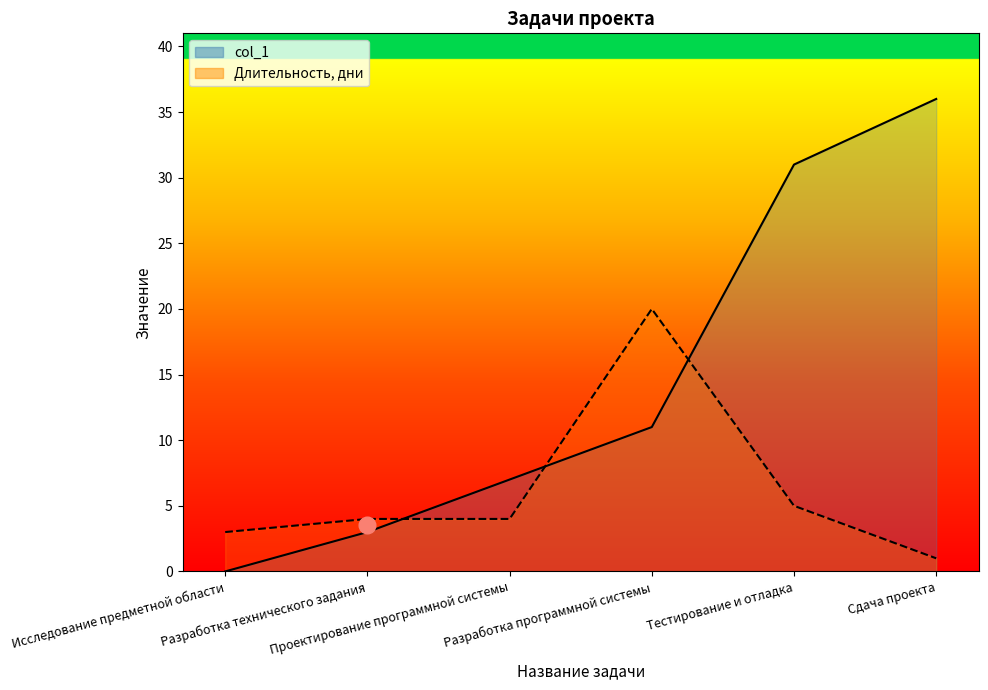

How many interior local peaks does the Длительность, дни series have?

1